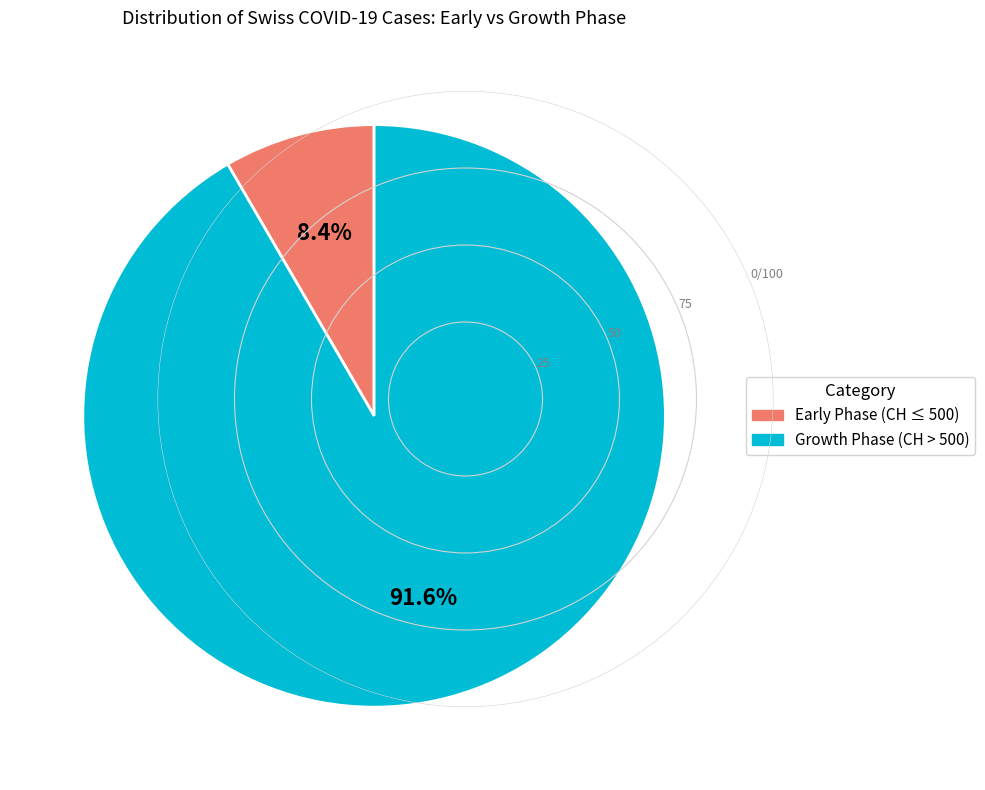

Does any single category account for the majority?

Yes